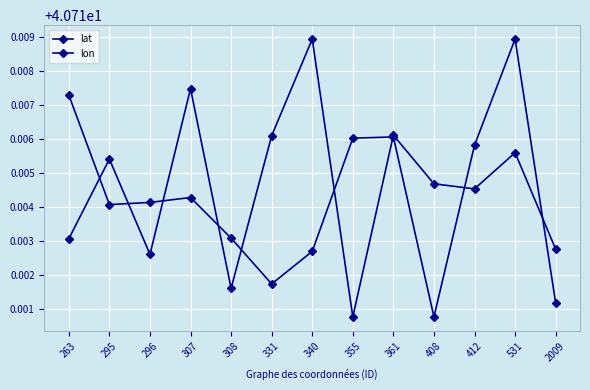

Does the chart have visible grid lines?

Yes